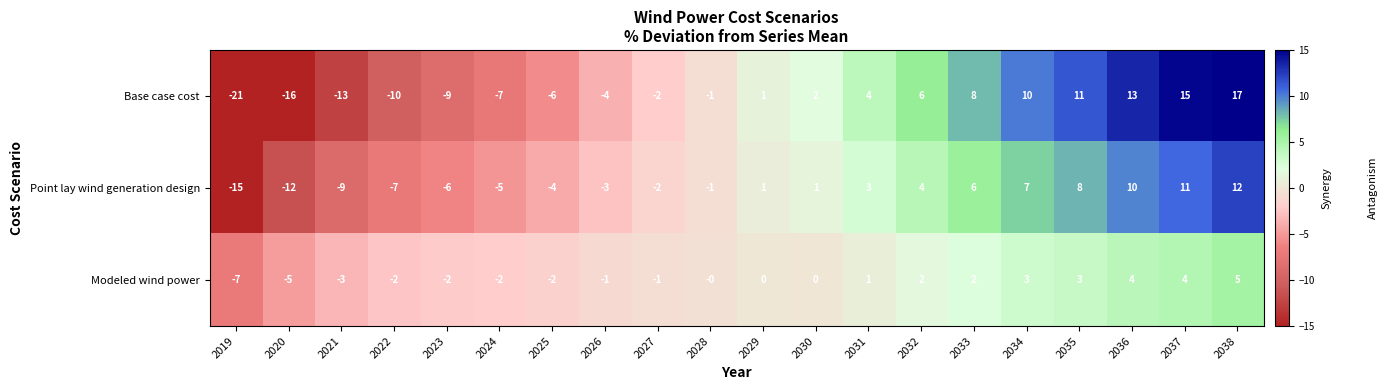

What value does the Modeled wind power series have at 2019, to the nearest 5?

-5